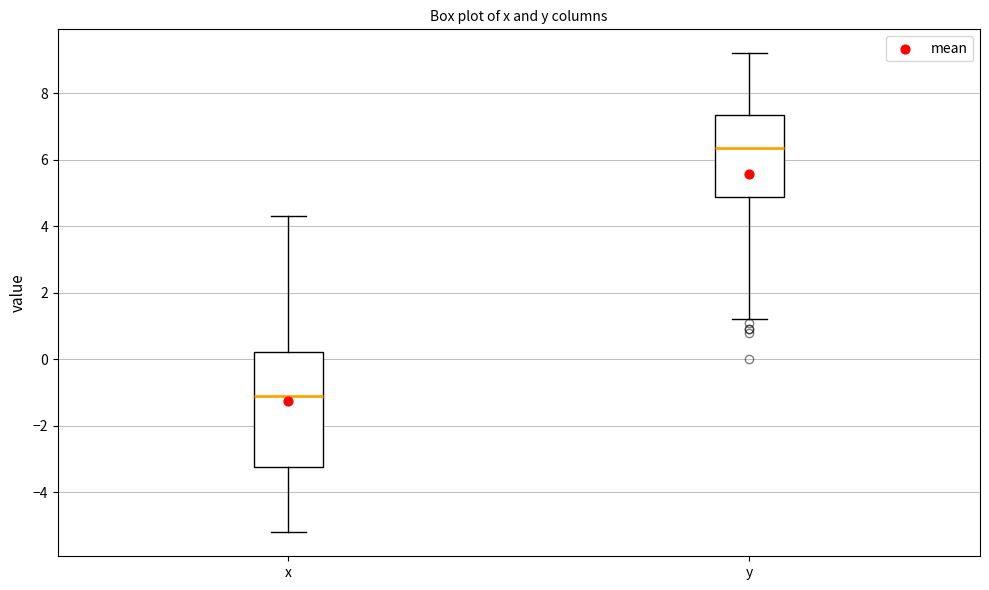

Which box's median line is the highest?

y